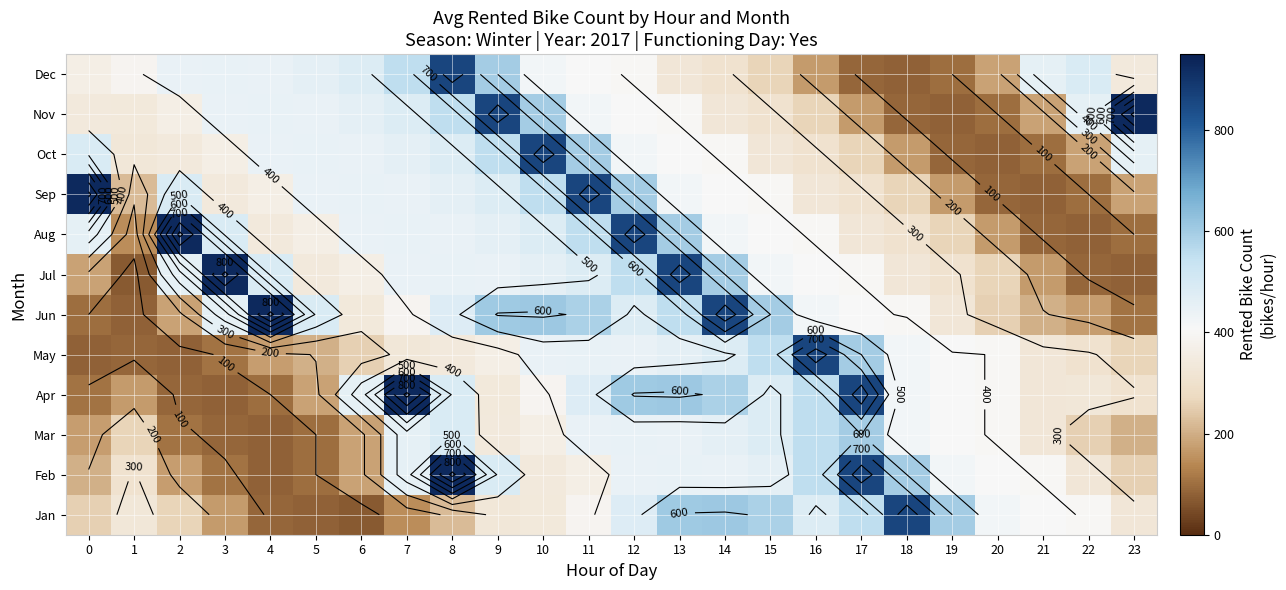

At which label does Jul reach its peak?

3